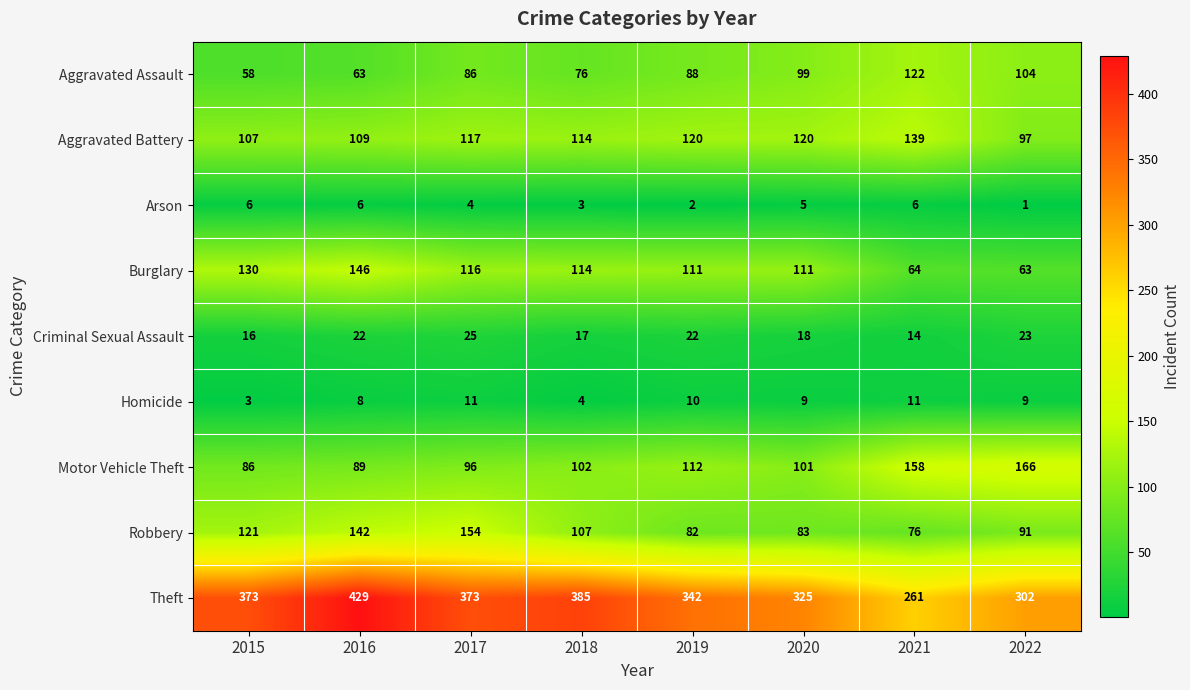

What is the spread (max minus min) of values at 2016?

423